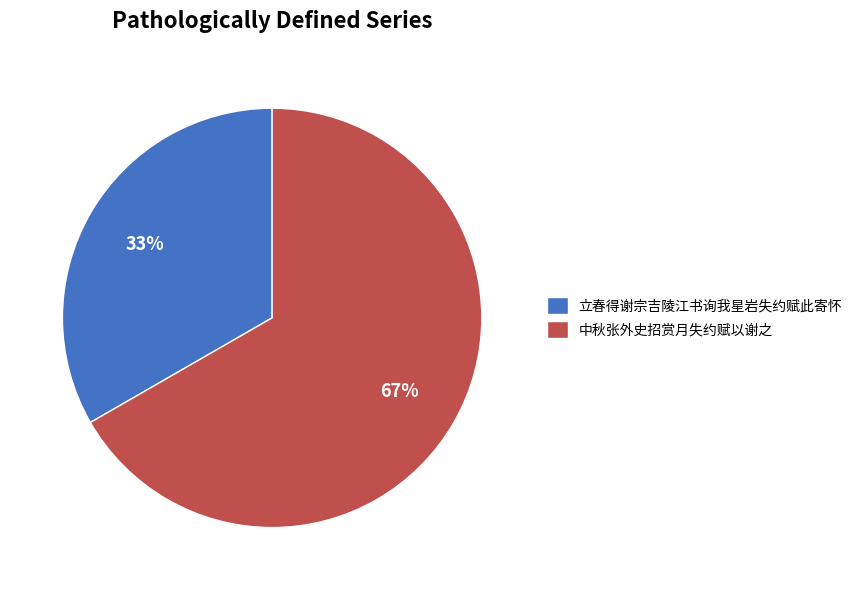

Do 立春得谢宗吉陵江书询我星岩失约赋此寄怀 and 中秋张外史招赏月失约赋以谢之 together represent more than half of the pie?

Yes